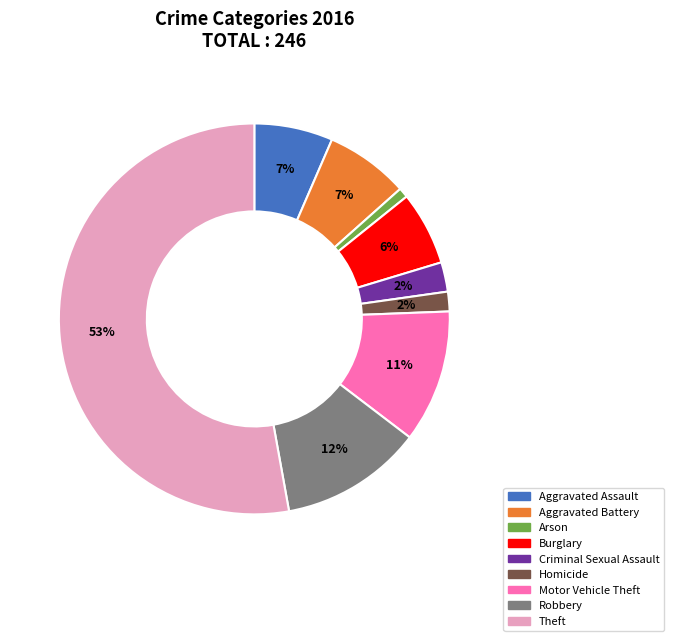

How many slices are in this pie chart?

9